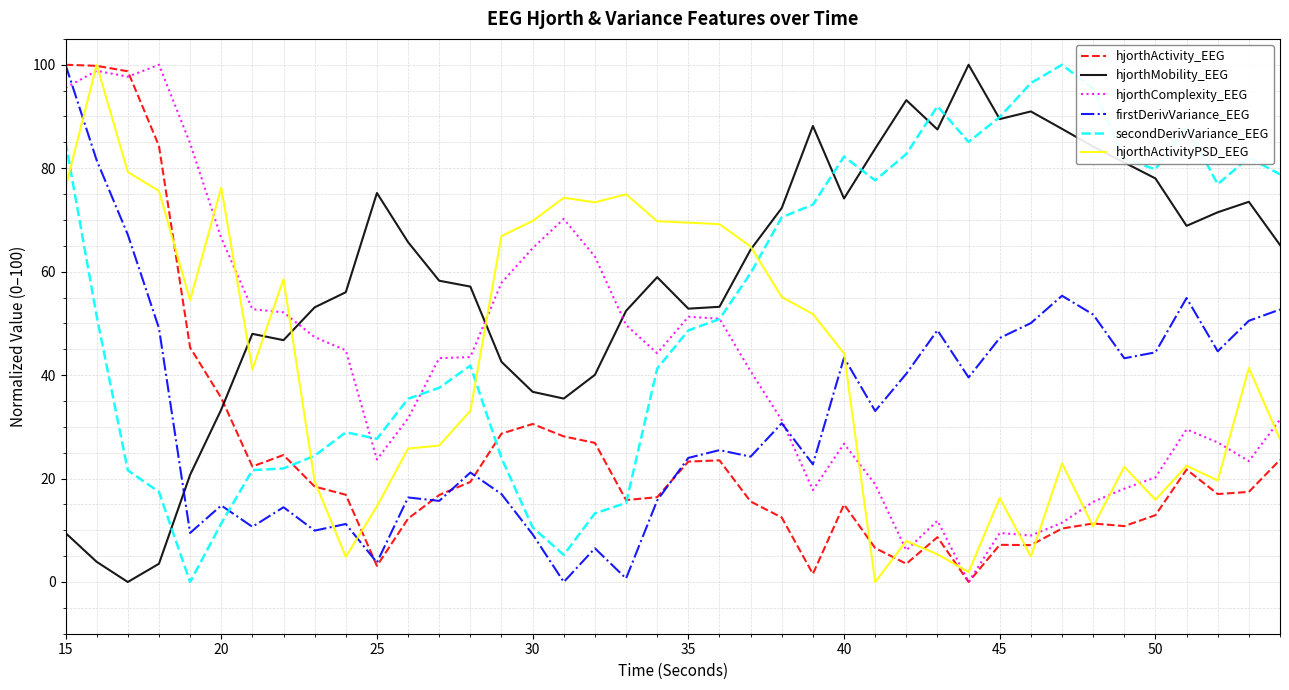

Is this an area chart (filled region under the line)?

No